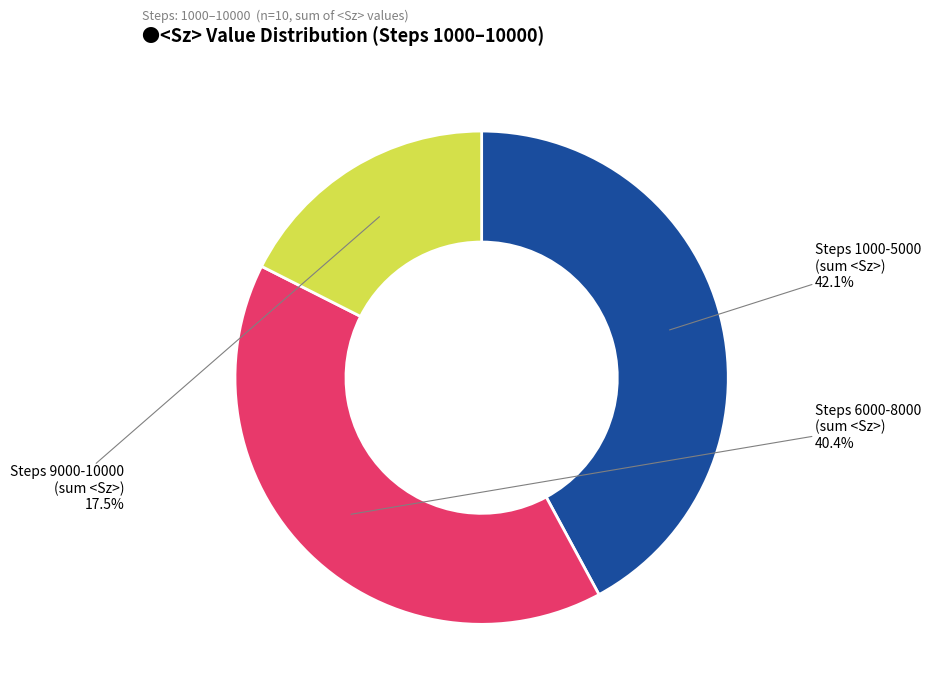

Does any single category account for the majority?

No